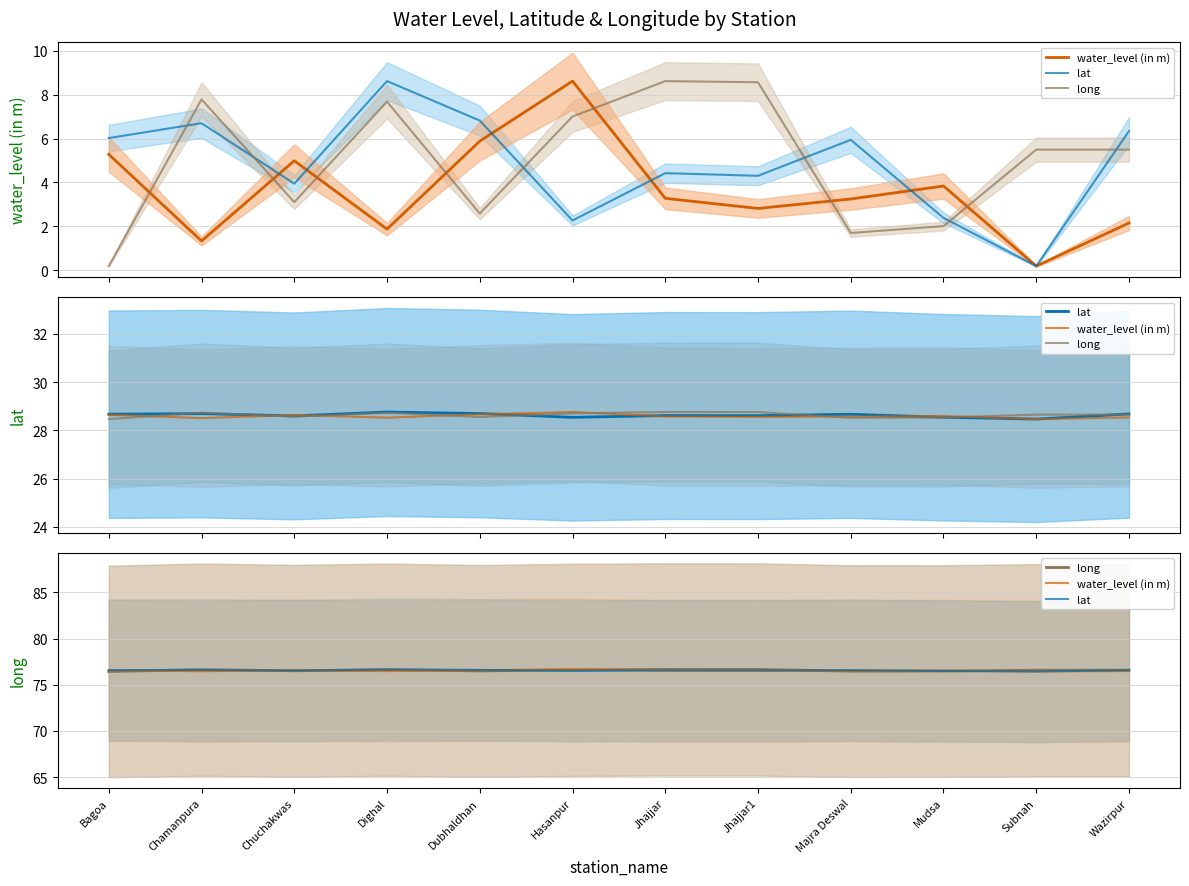

How many intersections are there between lat and water_level (in m)?

5